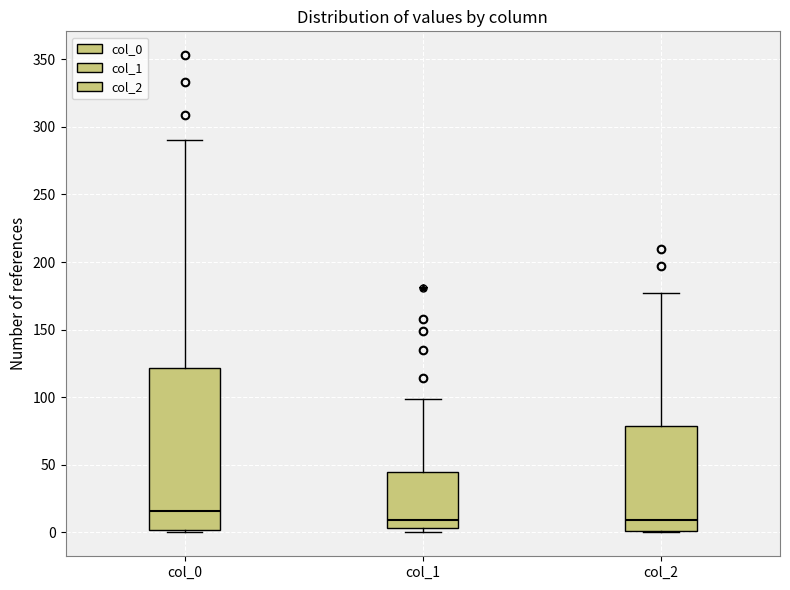

Where is the upper edge of the box for col_0 on the y-axis? The values are not printed on the chart, so give them approximately, as read against the axis.

120